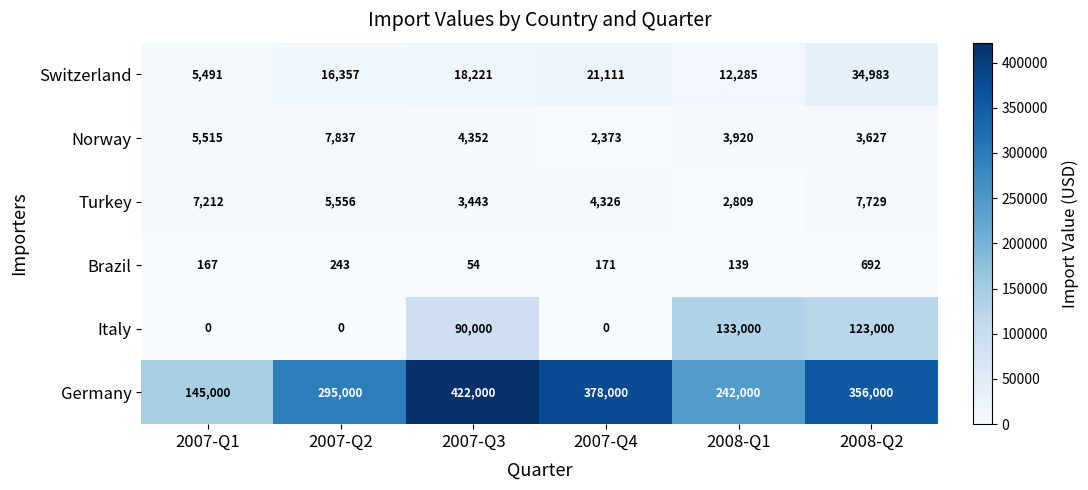

At which label is Switzerland closest to 20237?

2007-Q4